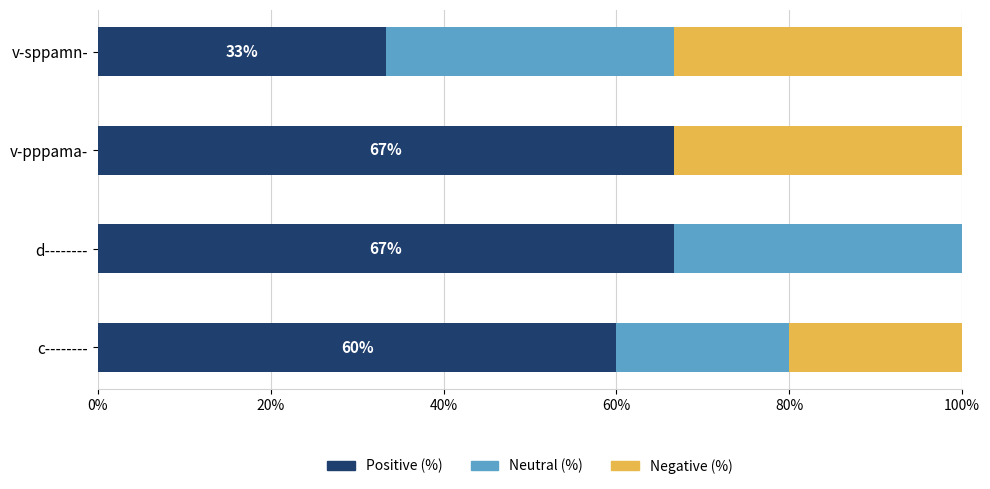

What is the sum of the Positive (%) values at v-pppama- and v-sppamn-?

100.0